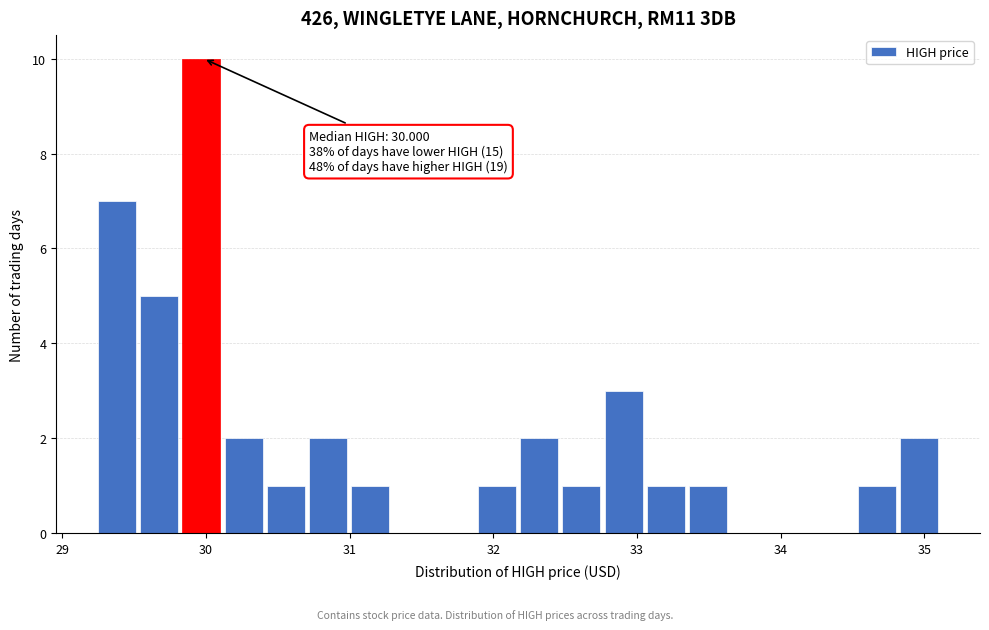

Around what value on the x-axis is the tallest bar? Give the approximate position of its centre, as read against the axis.

30.0